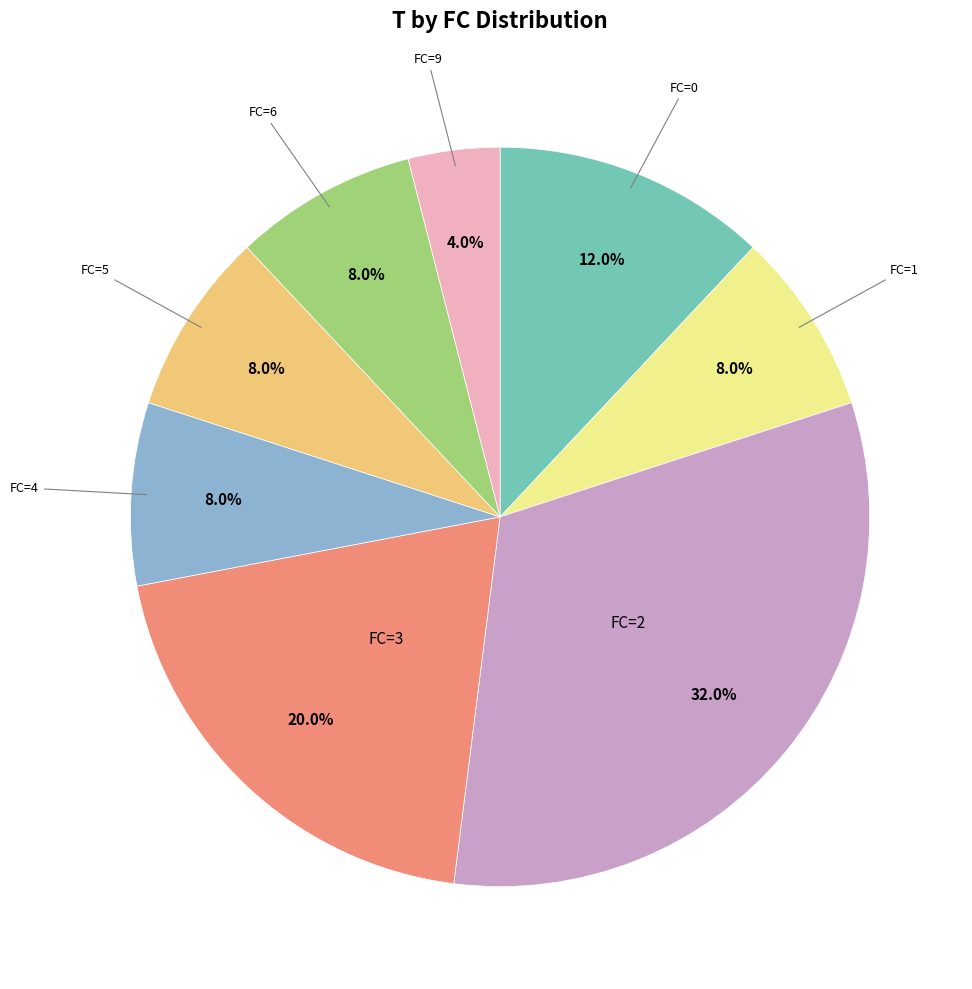

Does any single category account for the majority?

No